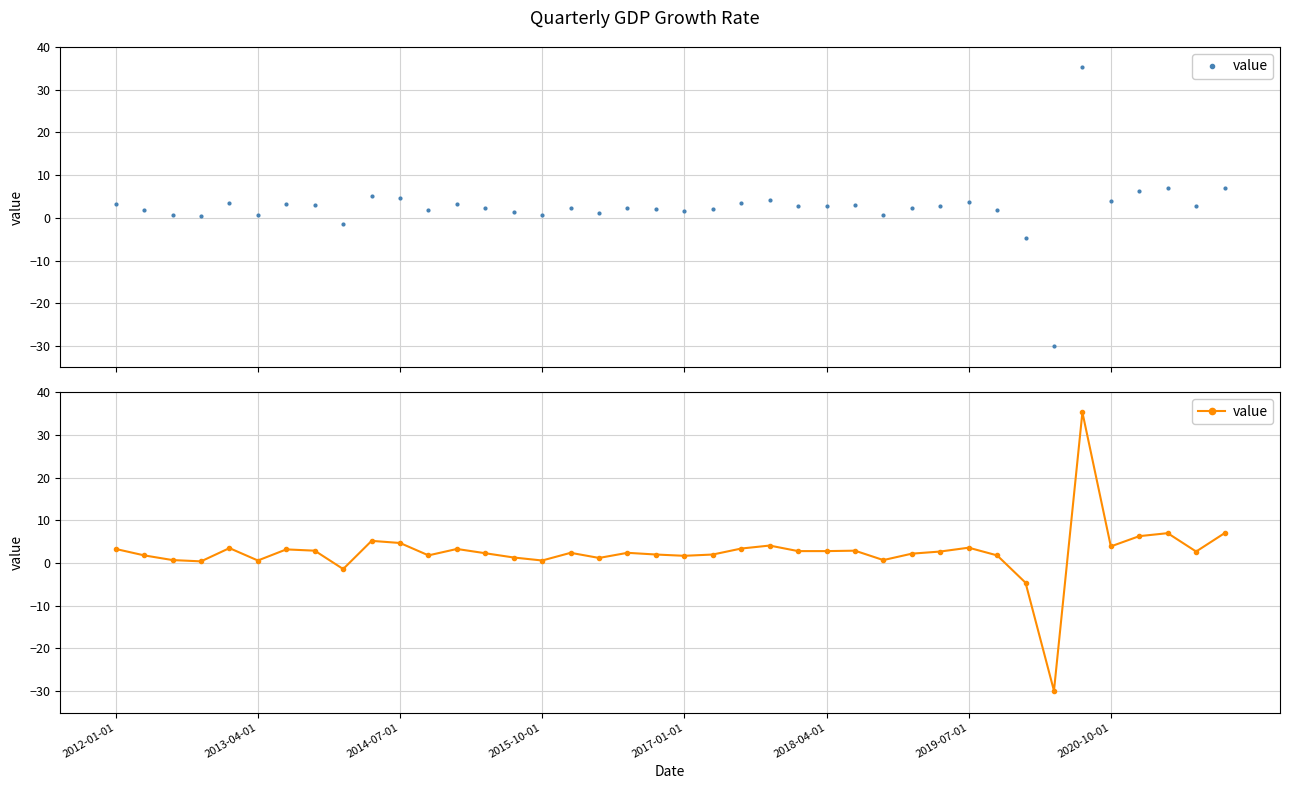

List the labels in order of value, smallest first.

33, 32, 8, 2015-10-01, 2018-04-01, 15, 2014-07-01, 27, 17, 14, 20, 2013-04-01, 11, 31, 19, 21, 28, 13, 16, 18, 29, 38, 24, 25, 2020-10-01, 26, 2019-07-01, 2012-01-01, 12, 22, 2017-01-01, 30, 35, 23, 10, 9, 36, 37, 39, 34